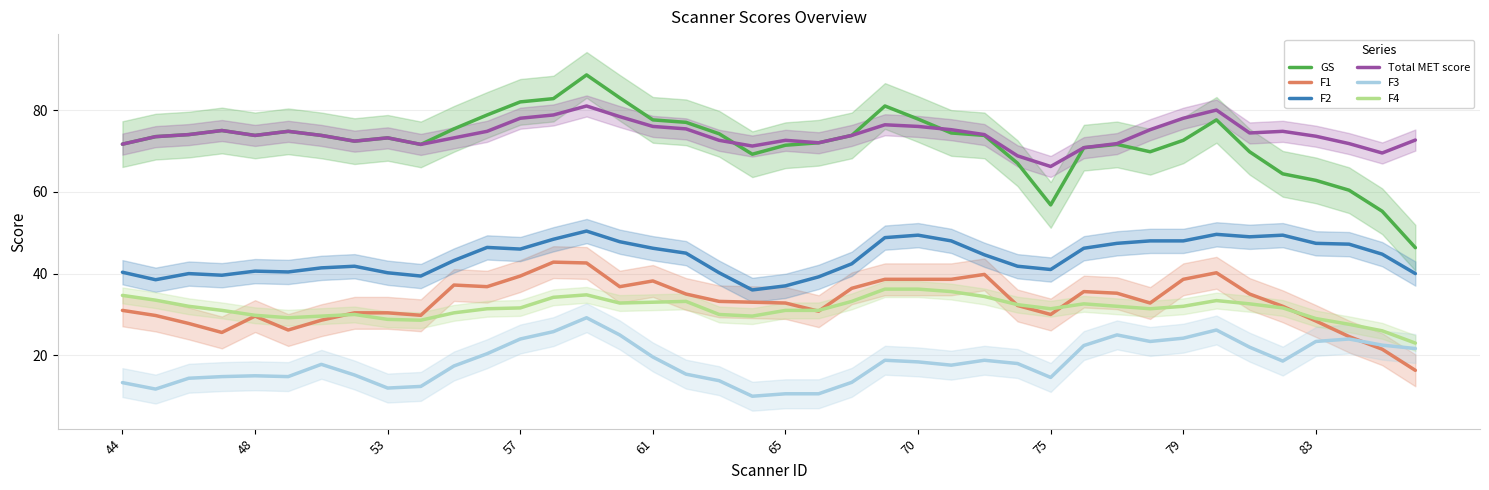

True or false: F2 and F1 intersect in this chart.

False